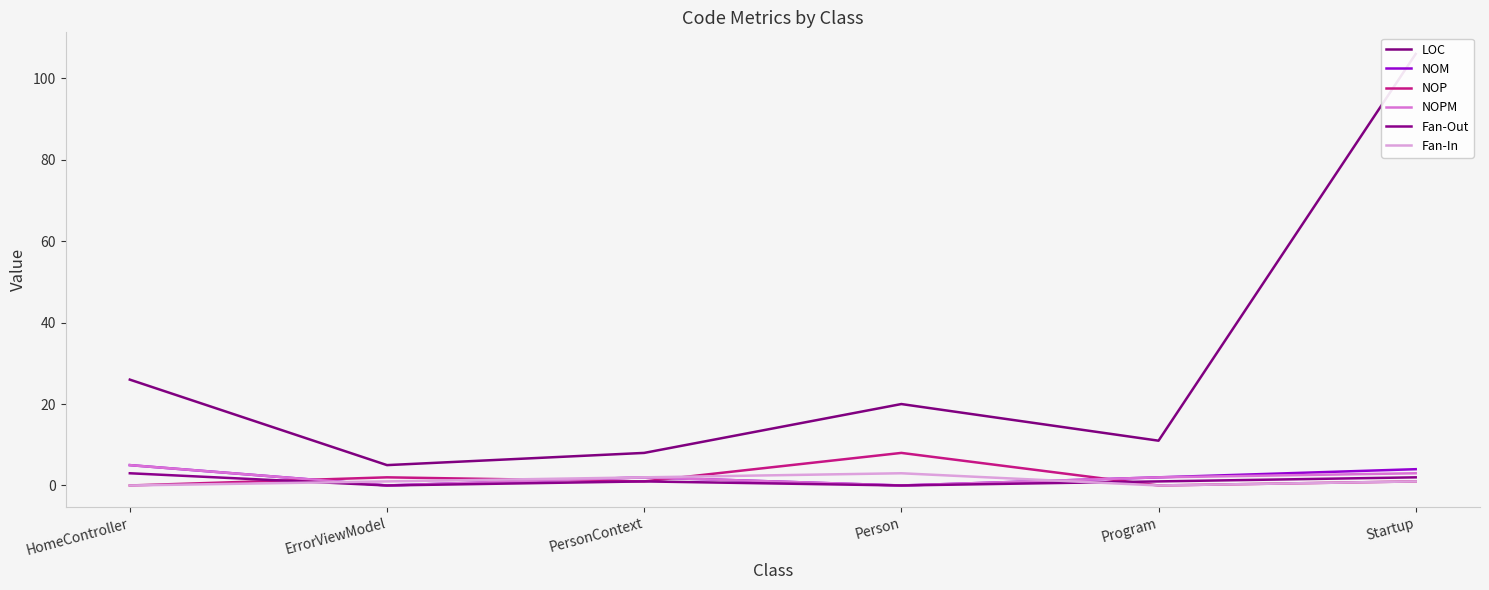

How many values in the LOC series are below 20?

3